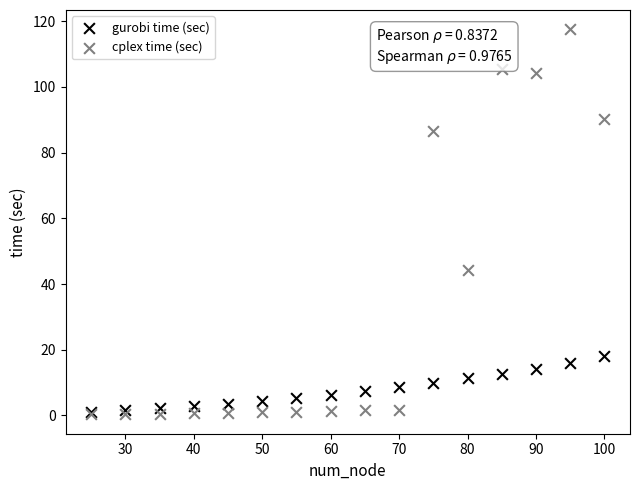

In the cplex time (sec) series, what Y value is closest to 58?

44.2